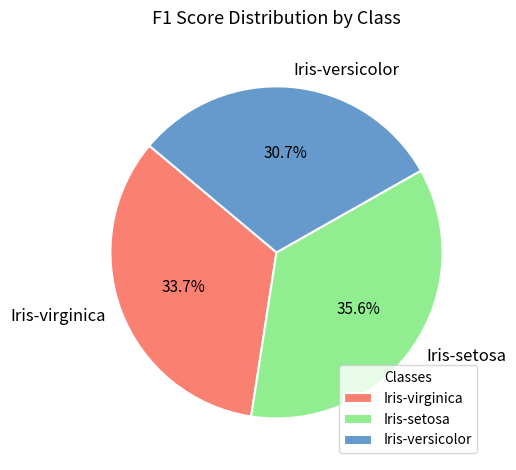

How much of the chart is everything except Iris-setosa?

64.4%